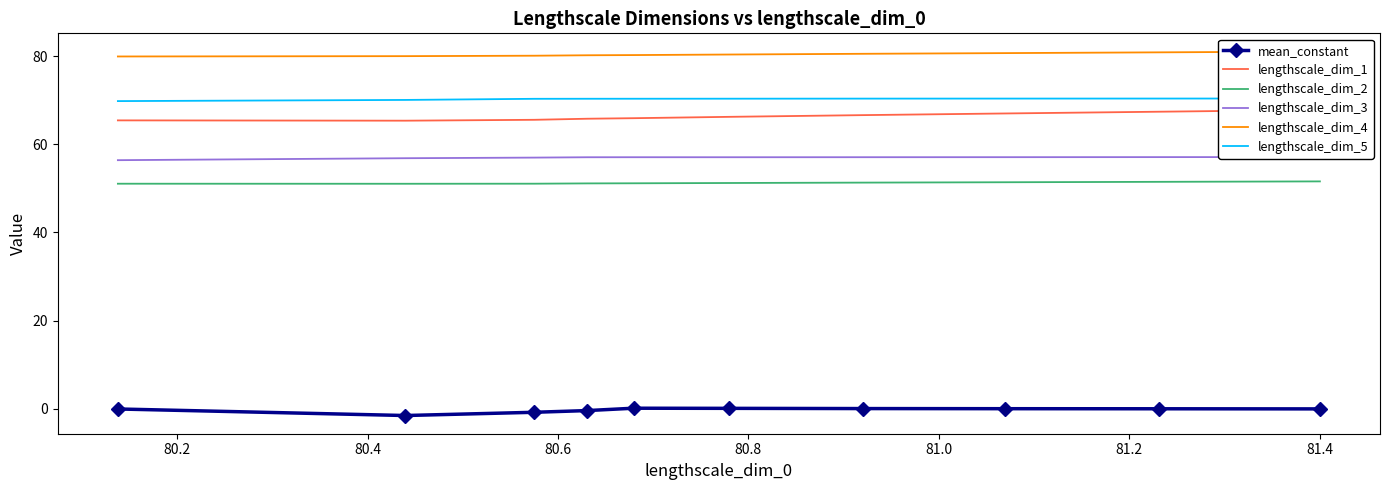

Is this an area chart (filled region under the line)?

No